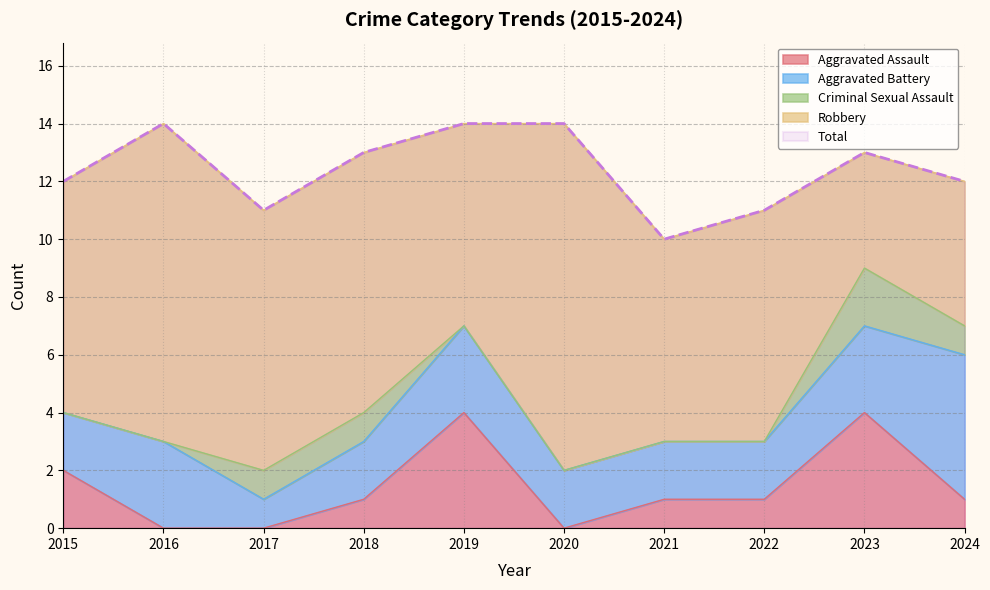

Rank the categories by Robbery value from highest to lowest.

2020, 2016, 2017, 2018, 2015, 2022, 2019, 2021, 2024, 2023